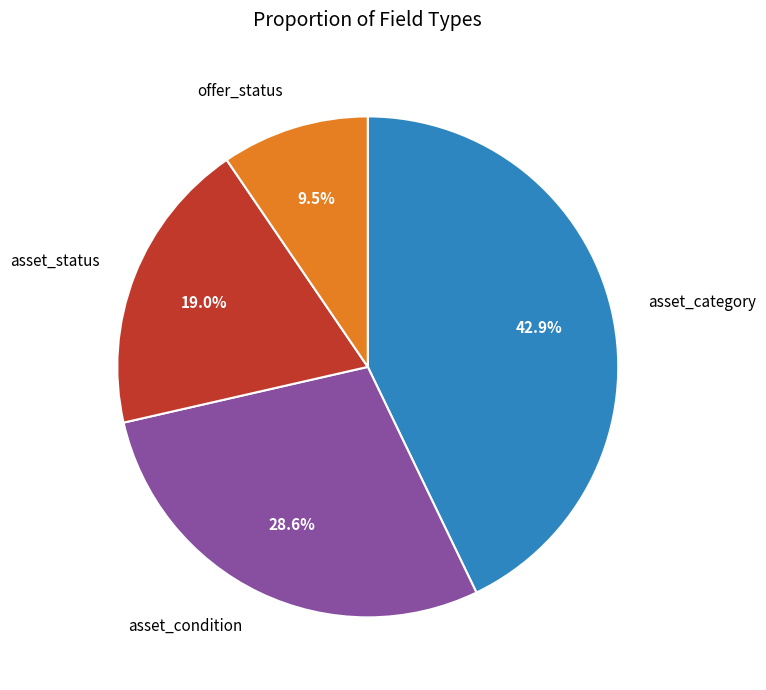

What is the smallest slice in the pie chart?

offer_status